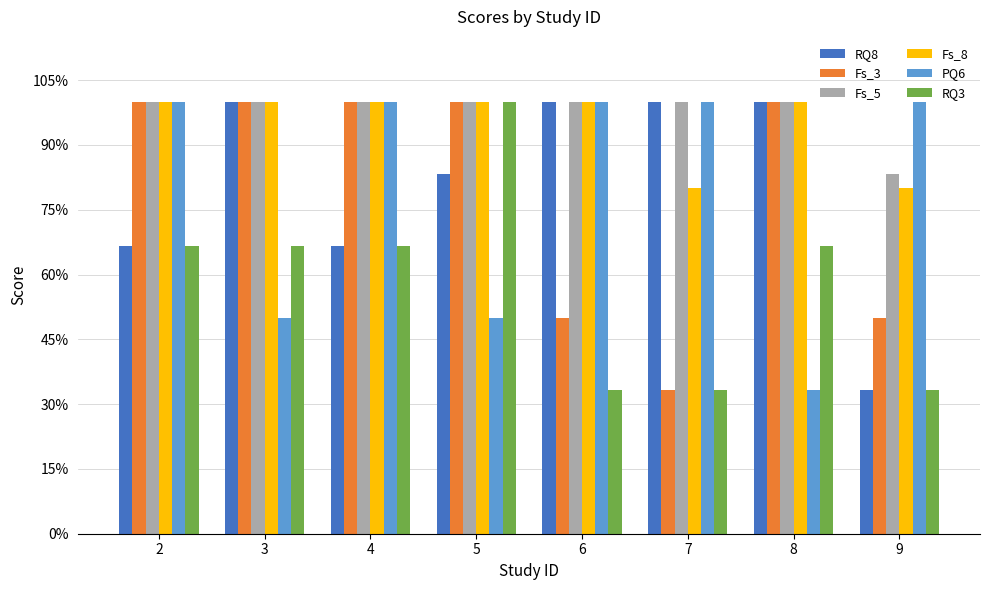

What are all the series names shown in the legend?

RQ8, Fs_3, Fs_5, Fs_8, PQ6, RQ3